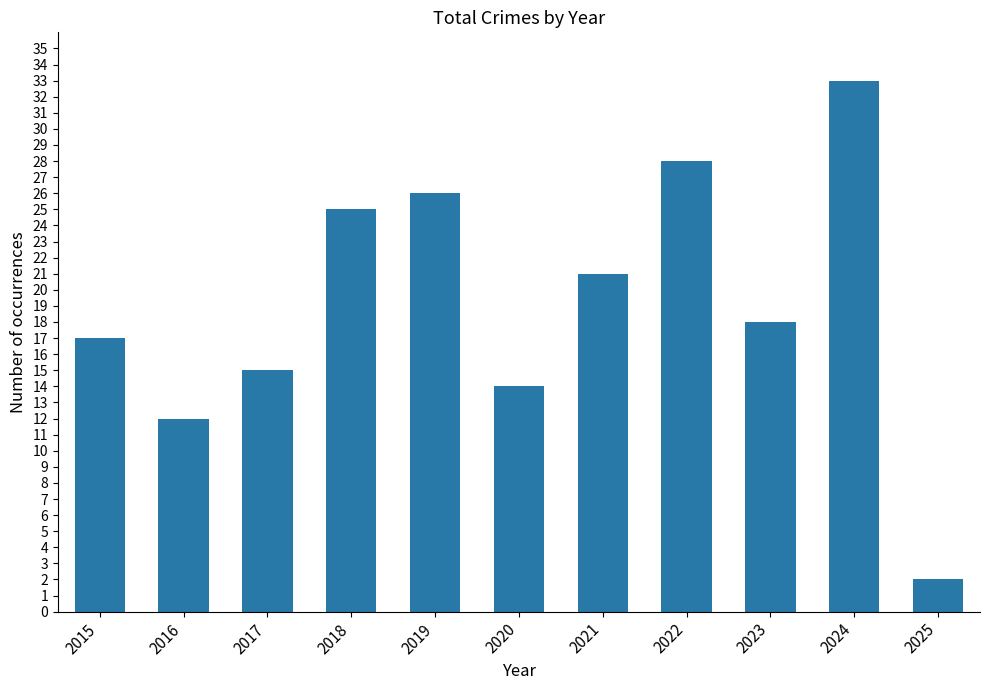

What is the difference between the values at 2023 and 2022?

10